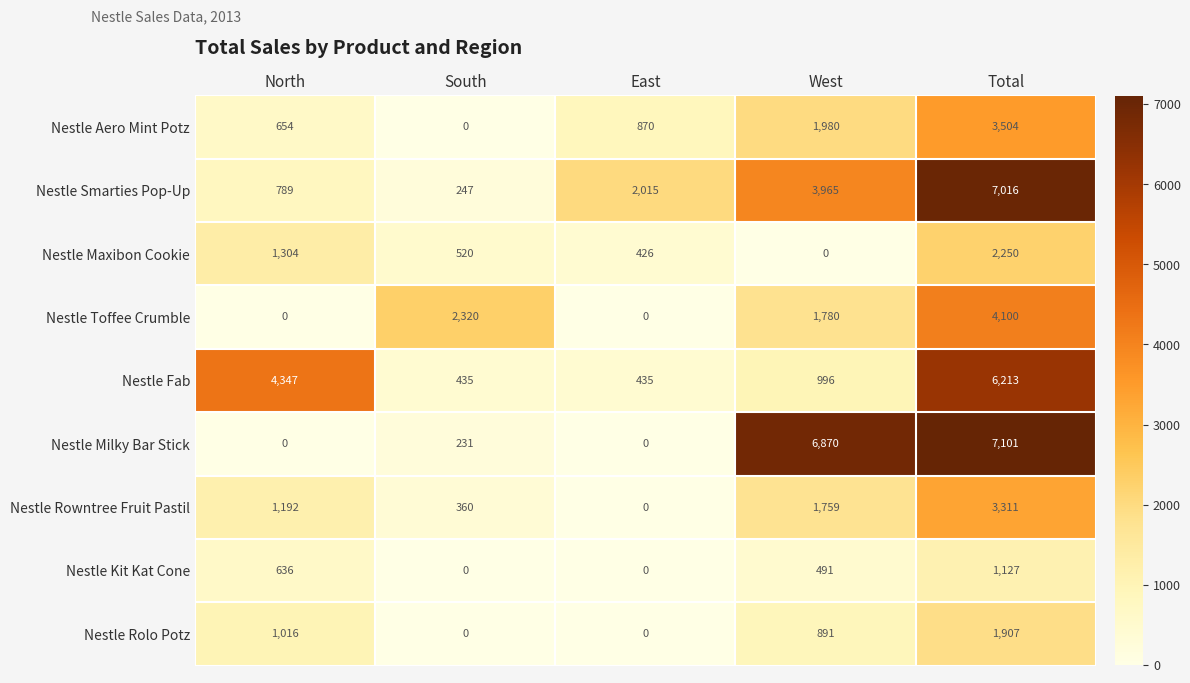

At West, list the series in order from largest to smallest.

Nestle Milky Bar Stick, Nestle Smarties Pop-Up, Nestle Aero Mint Potz, Nestle Toffee Crumble, Nestle Rowntree Fruit Pastil, Nestle Fab, Nestle Rolo Potz, Nestle Kit Kat Cone, Nestle Maxibon Cookie